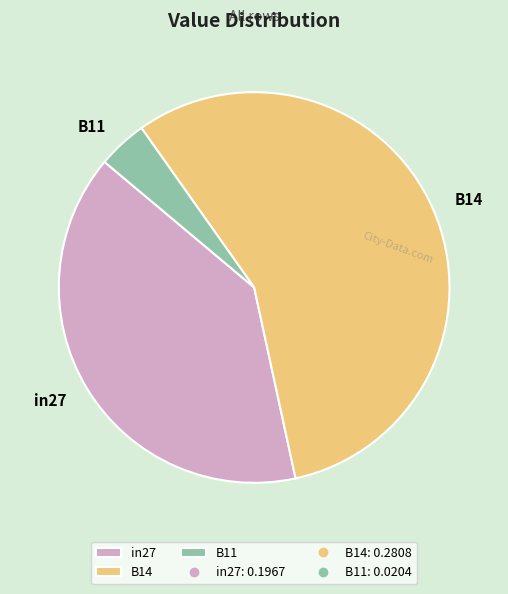

How many slices are in this pie chart?

3